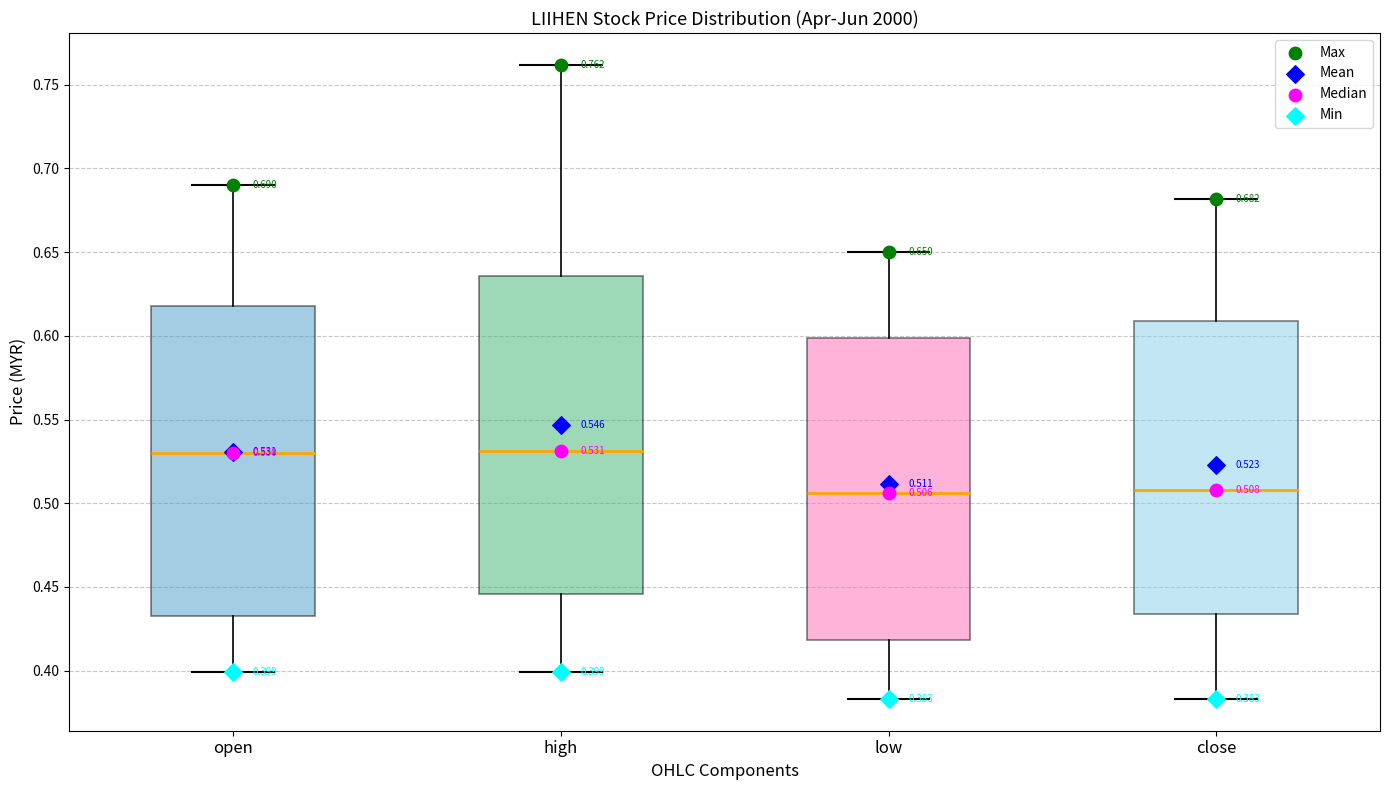

Which box is the tallest, from its lower edge to its upper edge?

high